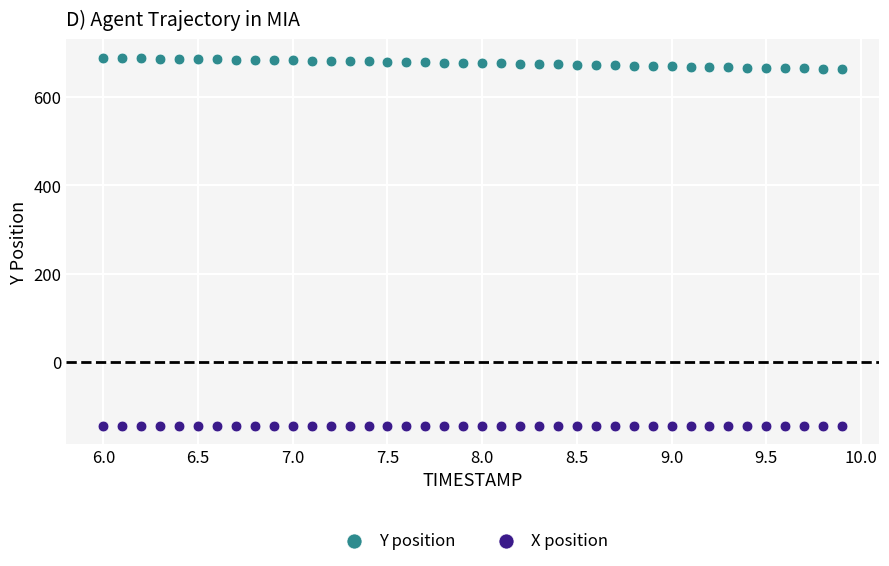

What are all the series names shown in the legend?

Y position, X position